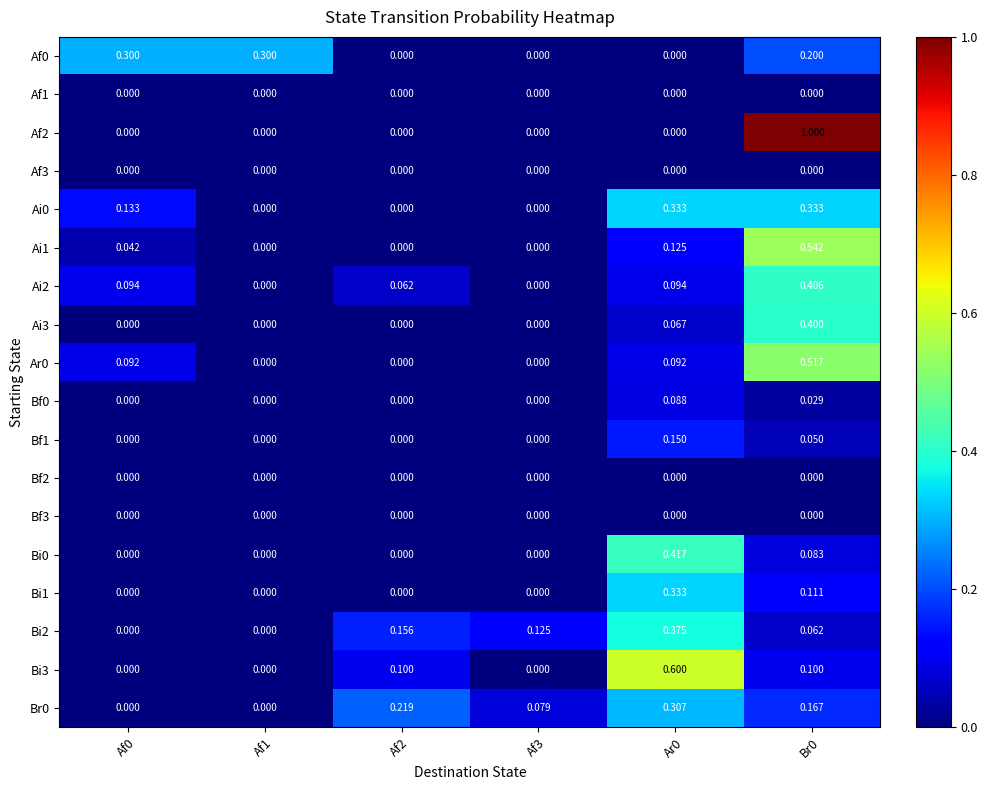

What is the total value across all series at Af3?

0.2